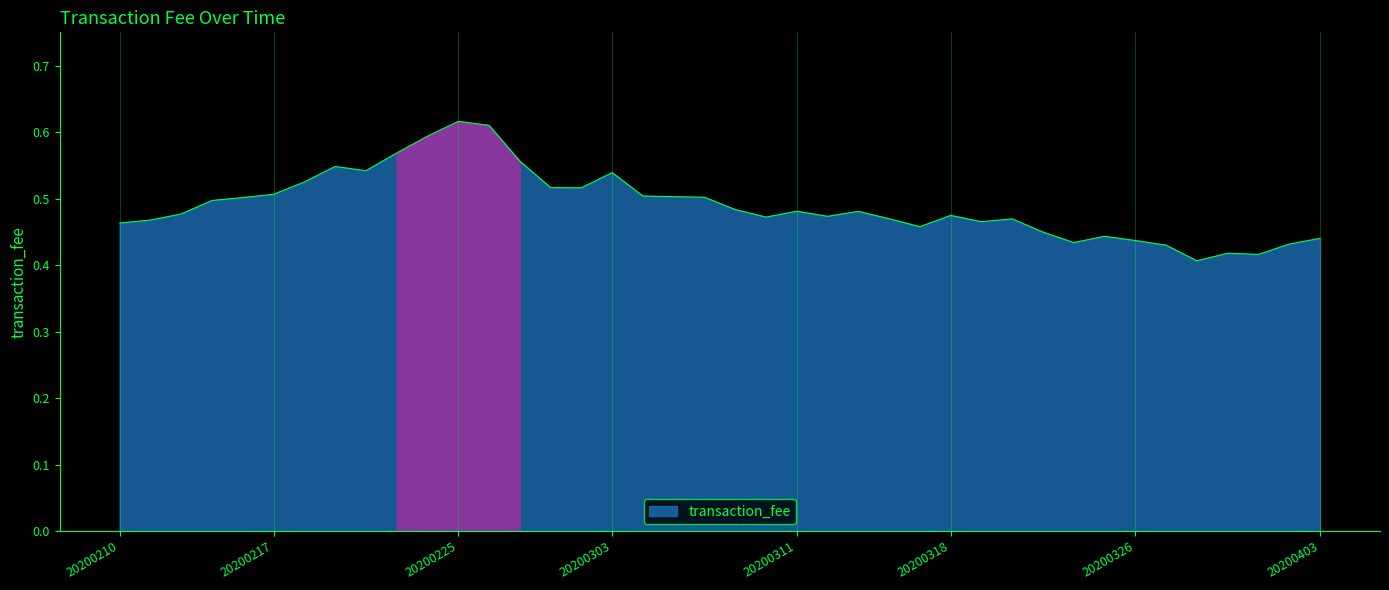

How many values are between 0 and 1?

40